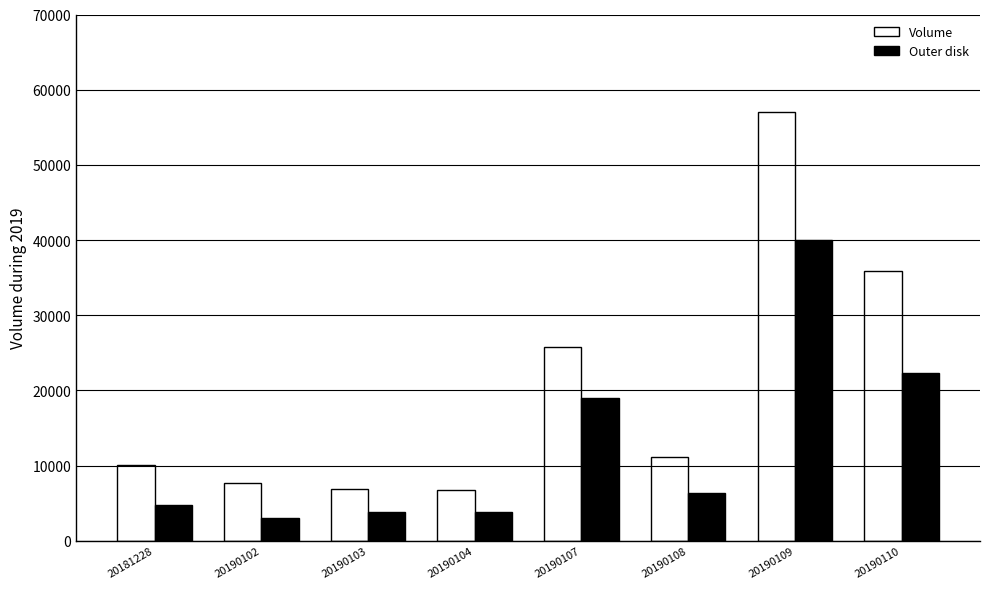

What is the difference between the maximum and minimum values in the Volume series?

50317